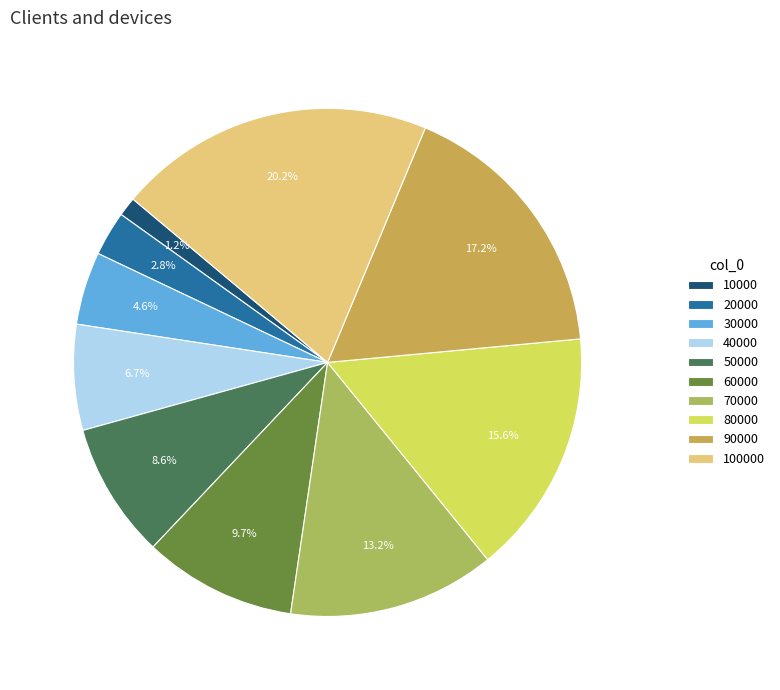

How many slices are in this pie chart?

10